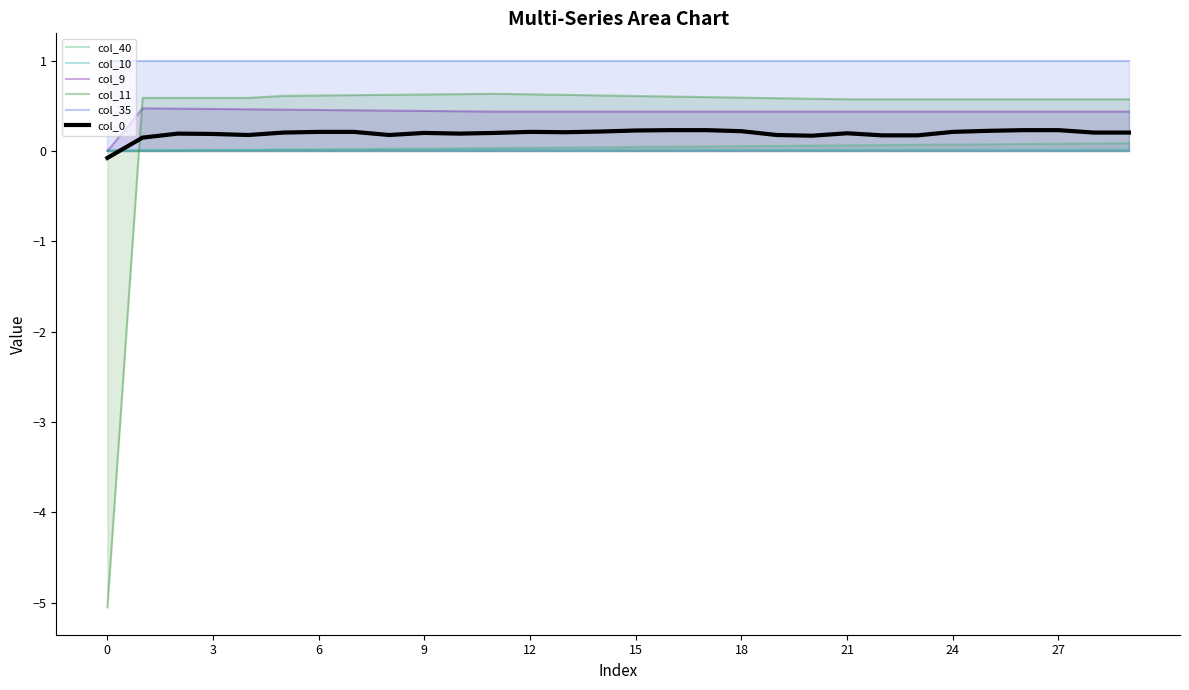

Reading right to left, extract all data points from this chart.

col_40: 0.1	0.1	0.1	0.1	0.1	0.1	0.1	0.1	0.1	0.1	0.1	0.1	0.1	0.0	0.0	0.0	0.0	0.0	0.0	0.0	0.0	0.0	0.0	0.0	0.0	0.0	0.0	0.0	0.0	0.0
col_10: 0.0	0.0	0.0	0.0	0.0	0.0	0.0	0.0	0.0	0.0	0.0	0.0	0.0	0.0	0.0	0.0	0.0	0.0	0.0	0.0	0.0	0.0	0.0	0.0	0.0	0.0	0.0	0.0	0.0	0.0
col_9: 0.4	0.4	0.4	0.4	0.4	0.4	0.4	0.4	0.4	0.4	0.4	0.4	0.4	0.4	0.4	0.4	0.4	0.4	0.4	0.4	0.4	0.4	0.5	0.5	0.5	0.5	0.5	0.5	0.5	0.0
col_11: 0.6	0.6	0.6	0.6	0.6	0.6	0.6	0.6	0.6	0.6	0.6	0.6	0.6	0.6	0.6	0.6	0.6	0.6	0.6	0.6	0.6	0.6	0.6	0.6	0.6	0.6	0.6	0.6	0.6	-5.1
col_35: 1.0	1.0	1.0	1.0	1.0	1.0	1.0	1.0	1.0	1.0	1.0	1.0	1.0	1.0	1.0	1.0	1.0	1.0	1.0	1.0	1.0	1.0	1.0	1.0	1.0	1.0	1.0	1.0	1.0	1.0
col_0: 0.2	0.2	0.2	0.2	0.2	0.2	0.2	0.2	0.2	0.2	0.2	0.2	0.2	0.2	0.2	0.2	0.2	0.2	0.2	0.2	0.2	0.2	0.2	0.2	0.2	0.2	0.2	0.2	0.1	-0.1